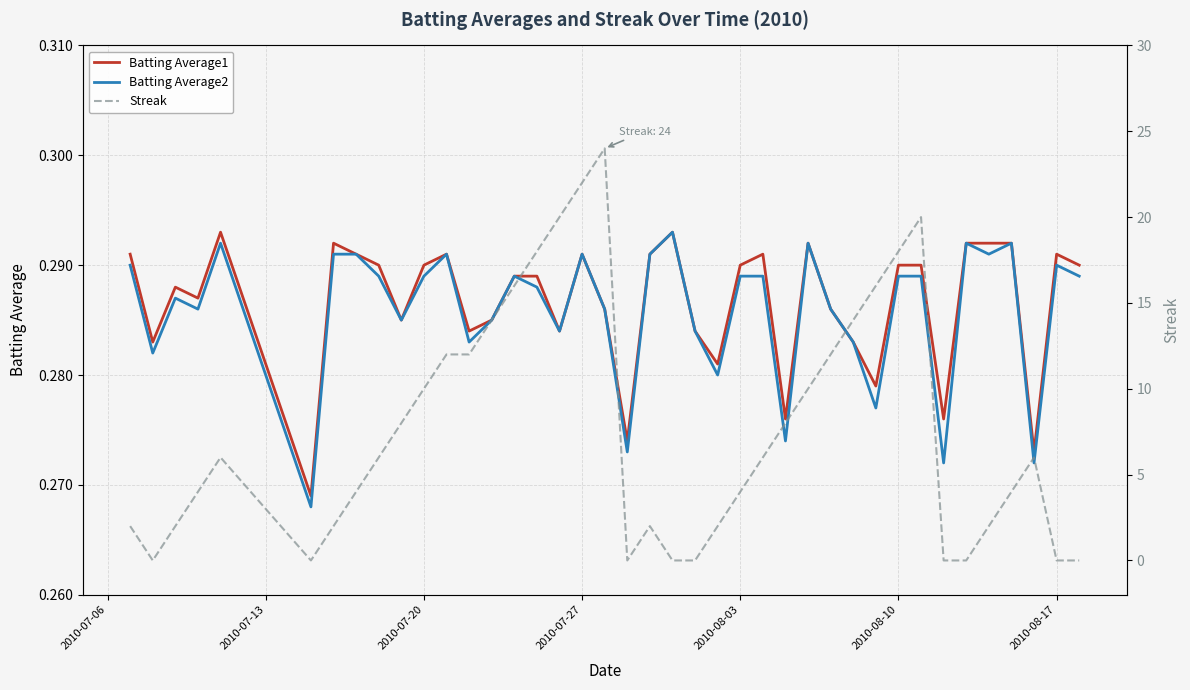

True or false: Batting Average2 has a value of 0.5 at 2010-08-03.

False